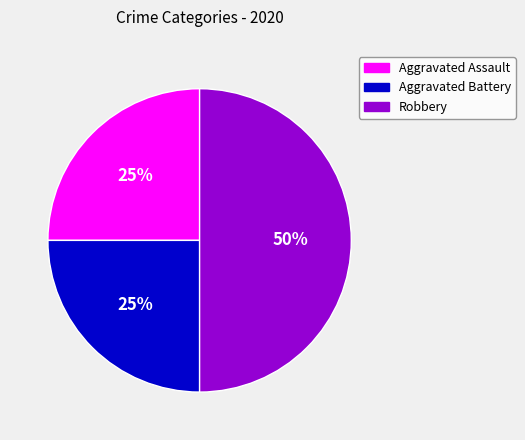

To the nearest percent, what is the average slice percentage?

33%